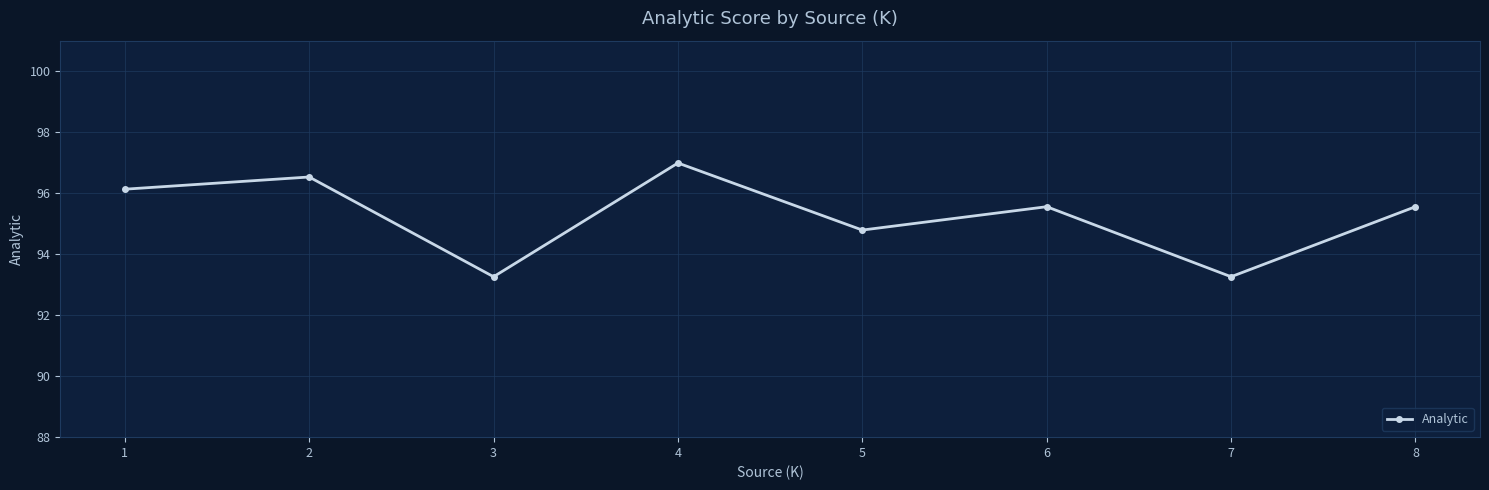

True or false: the data has more than 0 interior local peaks.

True